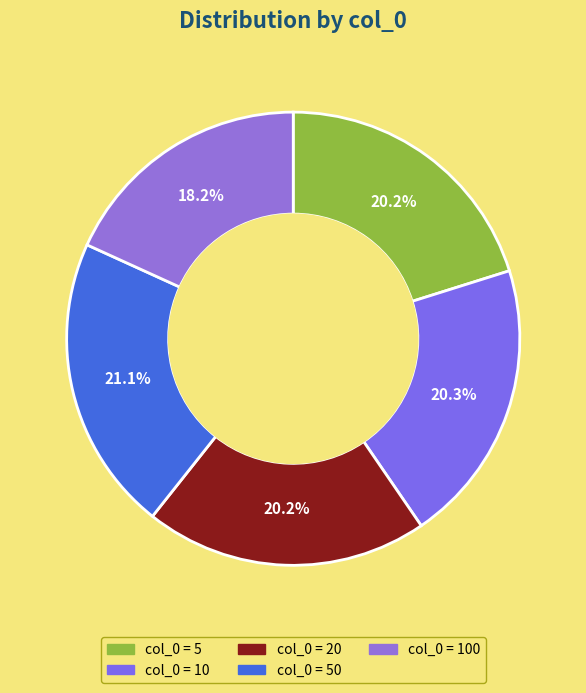

How many slices are in this pie chart?

5